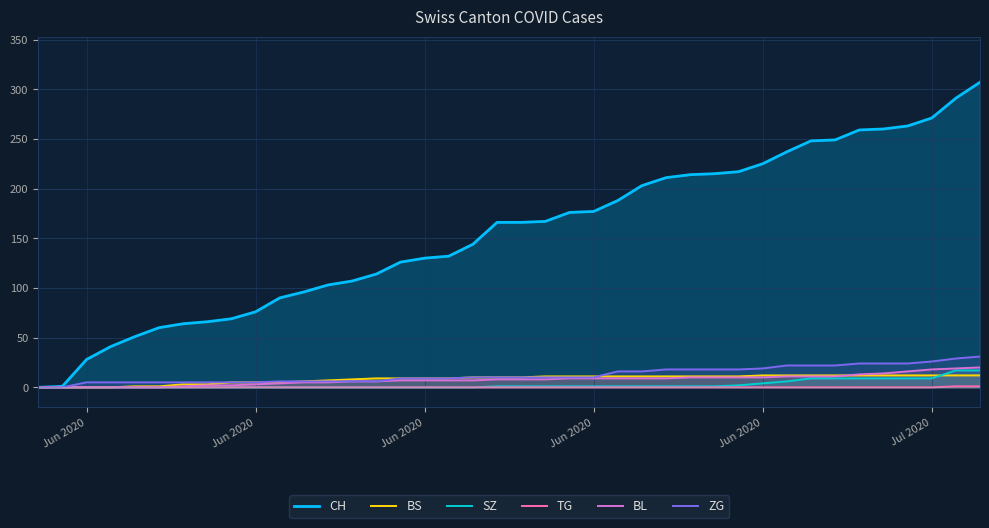

Reading right to left, what are all the values shown in this chart?

CH: 307	291	271	263	260	259	249	248	237	225	217	215	214	211	203	188	177	176	167	166	166	144	132	130	126	114	107	103	96	90	76	69	66	64	60	51	41	28	1	0
BS: 12	12	12	12	12	12	12	12	12	12	11	11	11	11	11	11	11	11	11	10	10	10	9	9	9	9	8	7	6	5	5	5	3	3	1	1	0	0	0	0
SZ: 17	17	9	9	9	9	9	9	6	4	2	1	1	1	1	1	1	1	1	1	1	0	0	0	0	0	0	0	0	0	0	0	0	0	0	0	0	0	0	0
TG: 1	1	0	0	0	0	0	0	0	0	0	0	0	0	0	0	0	0	0	0	0	0	0	0	0	0	0	0	0	0	0	0	0	0	0	0	0	0	0	0
BL: 20	19	18	16	14	13	11	11	11	10	10	10	10	9	9	9	9	9	8	8	8	7	7	7	7	6	6	5	5	4	3	2	2	1	0	0	0	0	0	0
ZG: 31	29	26	24	24	24	22	22	22	19	18	18	18	18	16	16	10	10	10	10	10	10	9	9	9	6	6	6	6	6	5	5	5	5	5	5	5	5	0	0